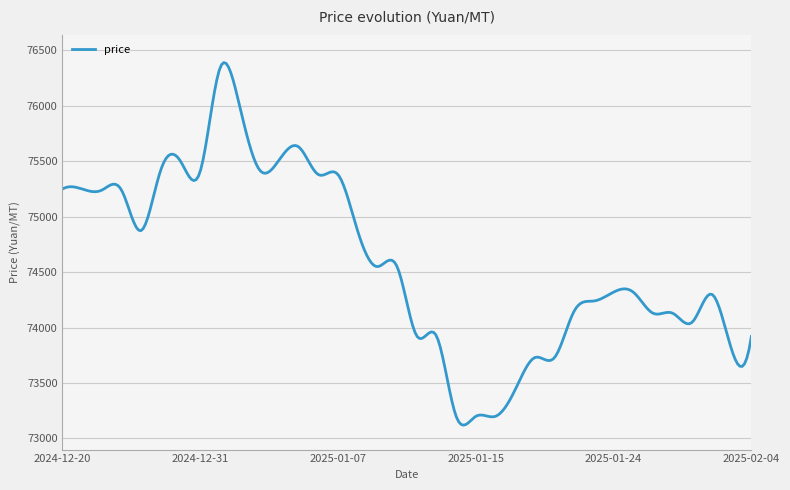

What is the difference between the maximum and minimum values?

3270.0